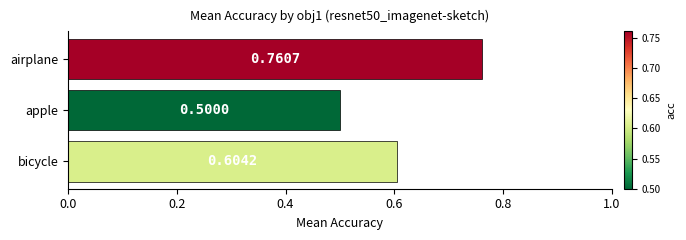

List the labels in order of value, smallest first.

apple, bicycle, airplane